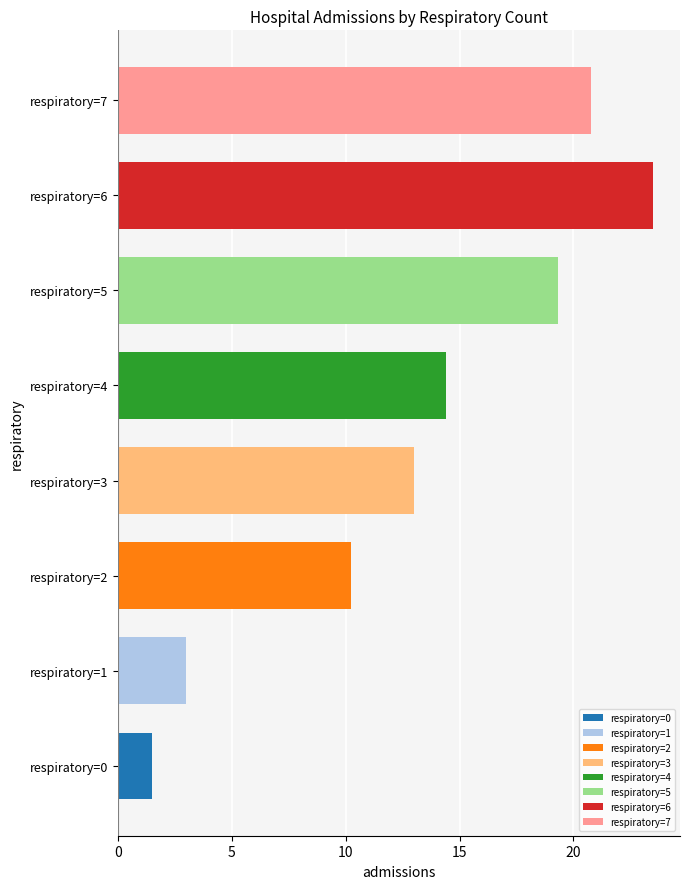

Where is the data nearest to the value 12?

respiratory=3